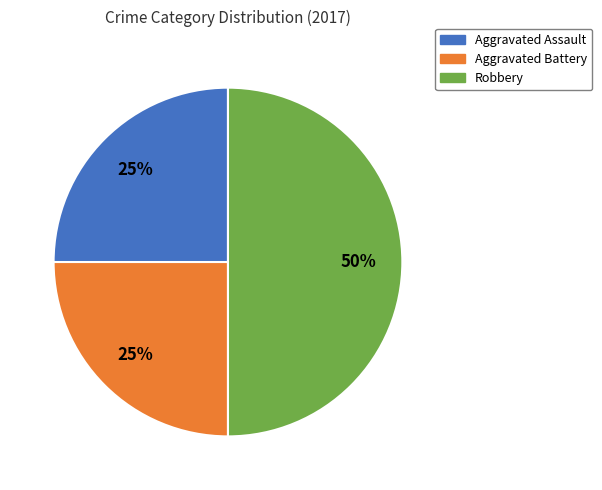

To the nearest percent, what is the difference between the largest and smallest slice percentages?

25%